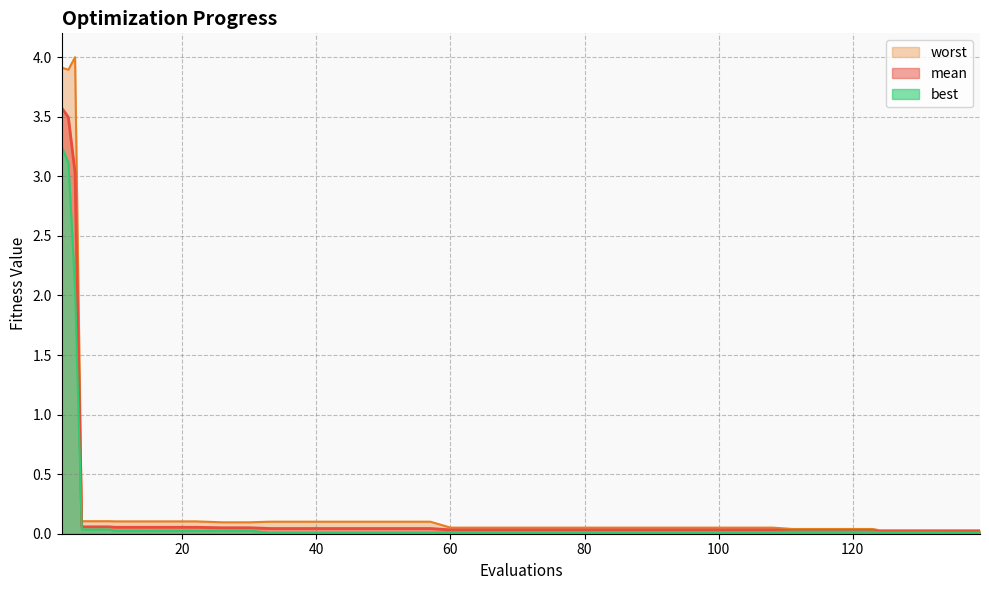

What is the difference between the maximum and minimum values in the best series?

3.2